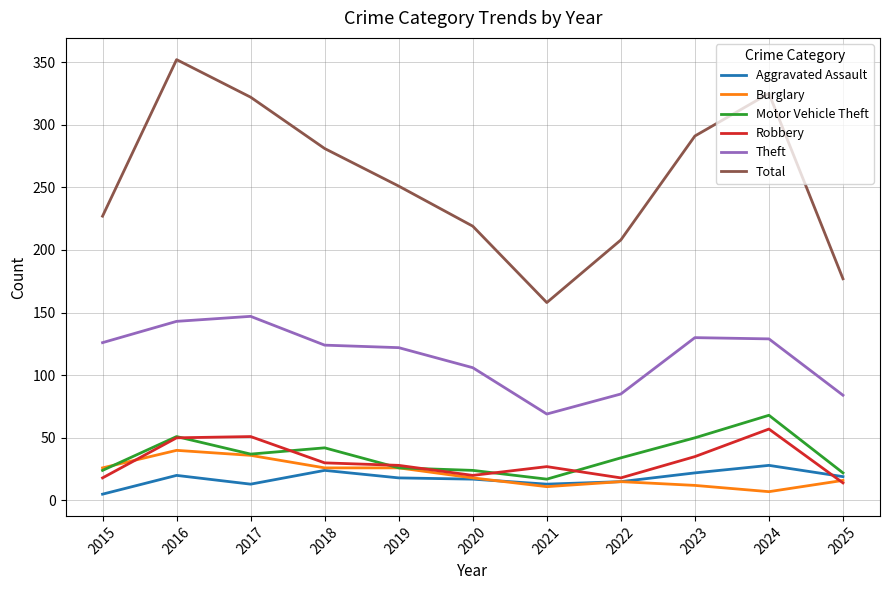

Which series changed the most between 2016 and 2025?

Total